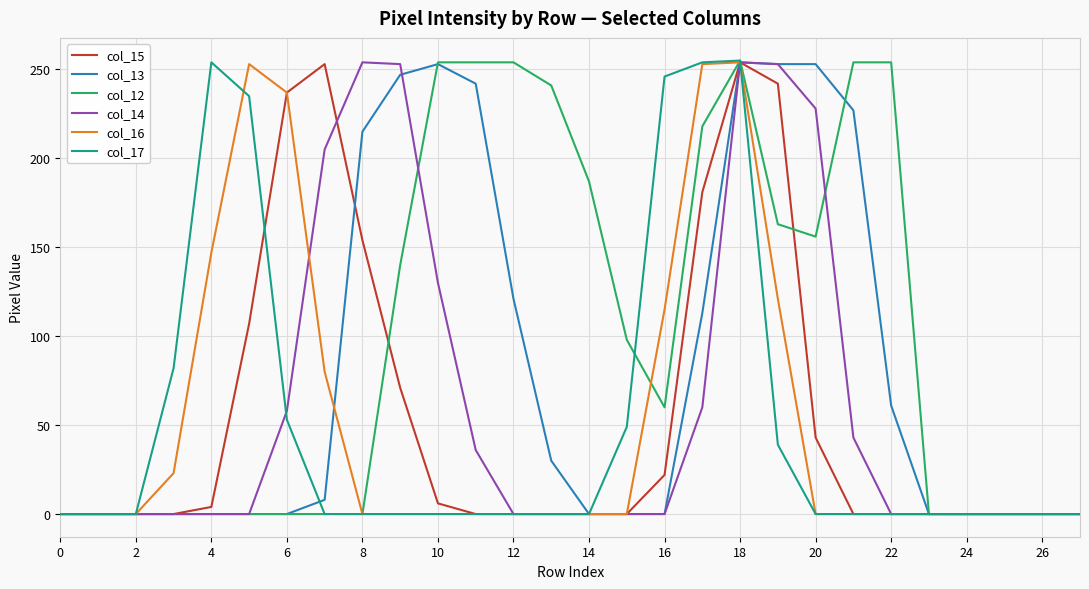

What is the sum of all col_15 values?

1574